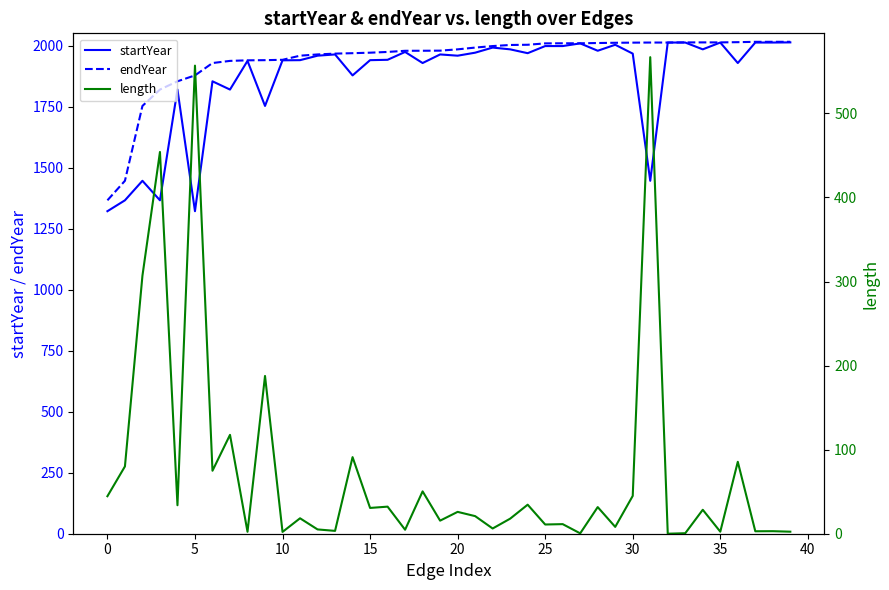

Reading right to left, transcribe all the data shown in this chart.

startYear: 2014.6	2014.0	2014.0	1929.9	2014.0	1986.1	2014.0	2014.0	1447.1	1968.6	2004.9	1980.3	2010.5	1999.5	1999.5	1970.3	1986.1	1993.3	1972.4	1960.1	1965.2	1929.9	1975.4	1943.2	1941.7	1879.2	1965.2	1960.1	1941.7	1941.1	1754.0	1938.7	1821.1	1855.0	1322.4	1821.1	1367.1	1447.1	1367.1	1322.4
endYear: 2017.0	2017.0	2016.9	2015.5	2014.6	2014.6	2014.6	2014.0	2014.0	2013.6	2013.0	2012.0	2010.9	2010.9	2010.5	2004.9	2004.0	1999.5	1993.3	1986.1	1980.7	1980.3	1980.2	1975.4	1972.4	1970.3	1968.6	1965.2	1960.1	1943.2	1941.7	1941.1	1938.7	1929.9	1879.2	1855.0	1821.1	1754.0	1447.1	1367.1
length: 2.4	3.0	2.9	85.5	2.4	28.5	0.6	0.0	566.9	45.0	8.1	31.7	0.4	11.4	11.0	34.5	17.9	6.2	20.9	26.0	15.5	50.4	4.7	32.2	30.7	91.1	3.4	5.1	18.4	2.1	187.7	2.3	117.6	74.9	556.8	33.9	454.1	306.9	80.1	44.6